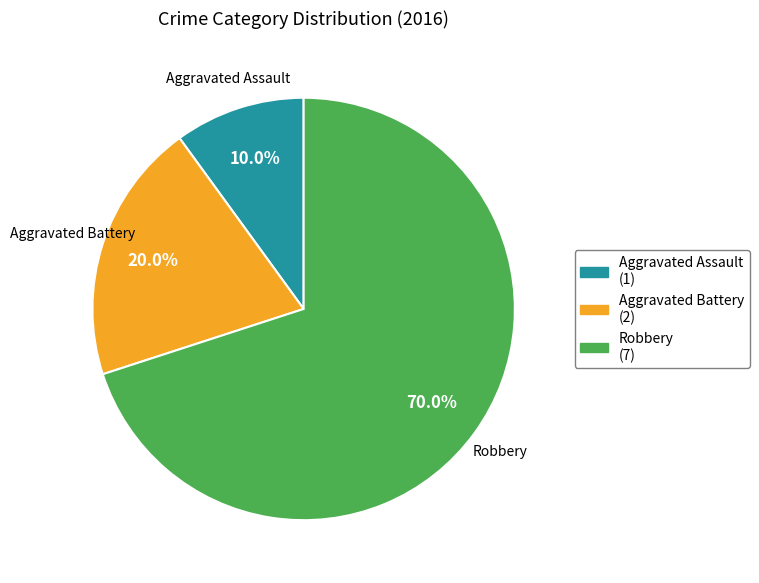

What is the total percentage of Aggravated Battery and Aggravated Assault?

30.0%